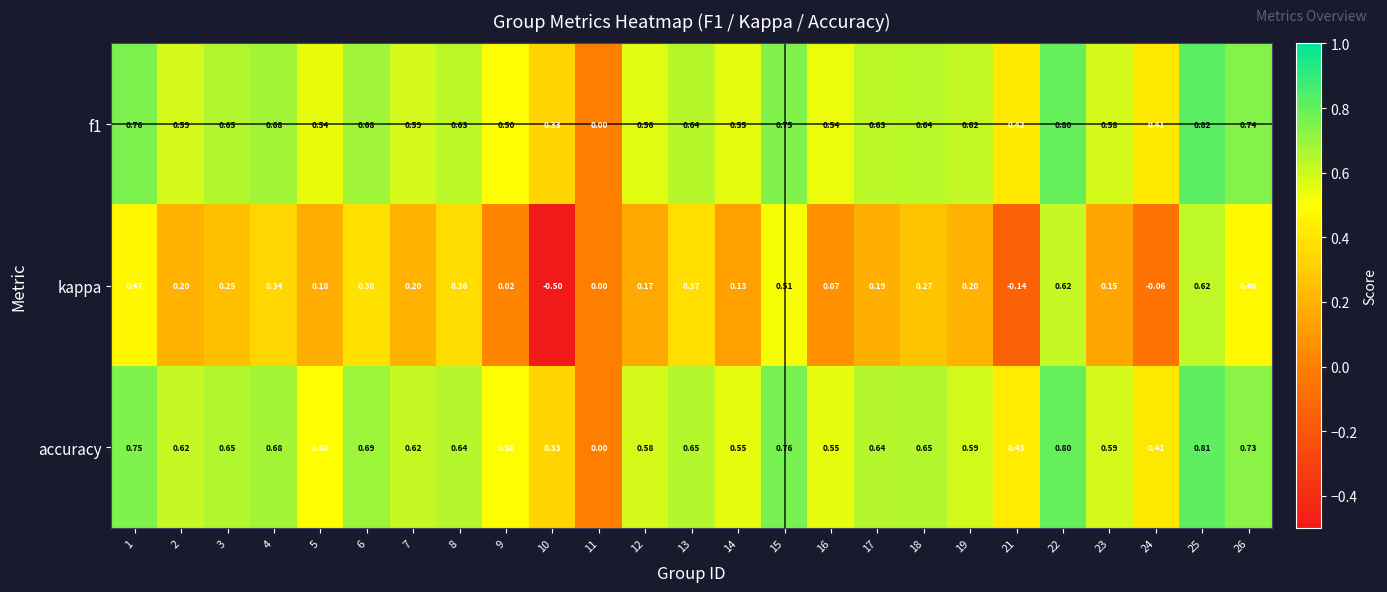

Between 9 and 15, which series saw the biggest shift?

kappa